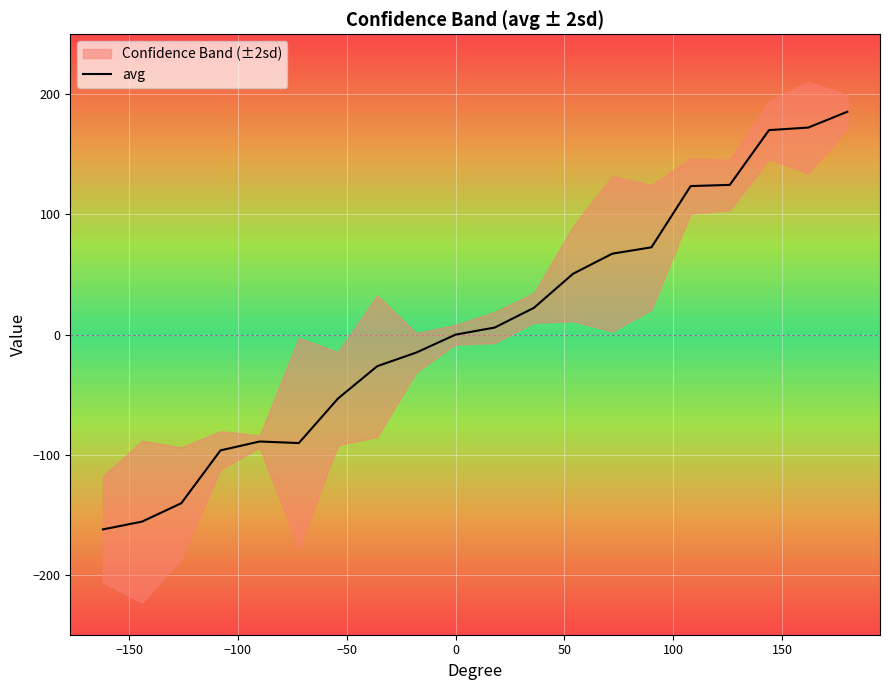

What is the value of the 17th point from the left?

124.6